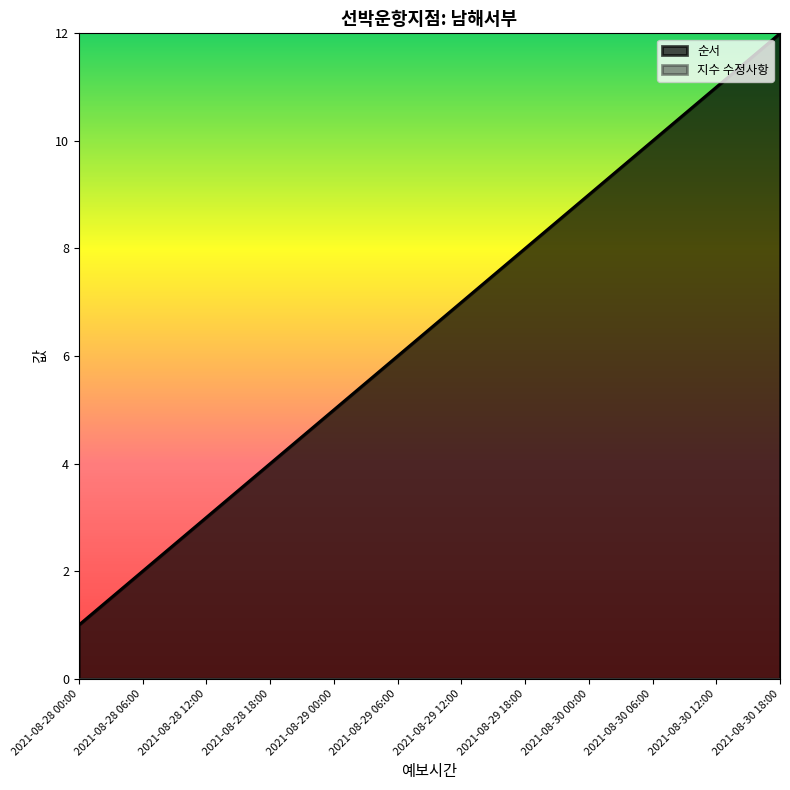

What is the change in value from 2021-08-28 12:00 to 2021-08-29 06:00?

+3